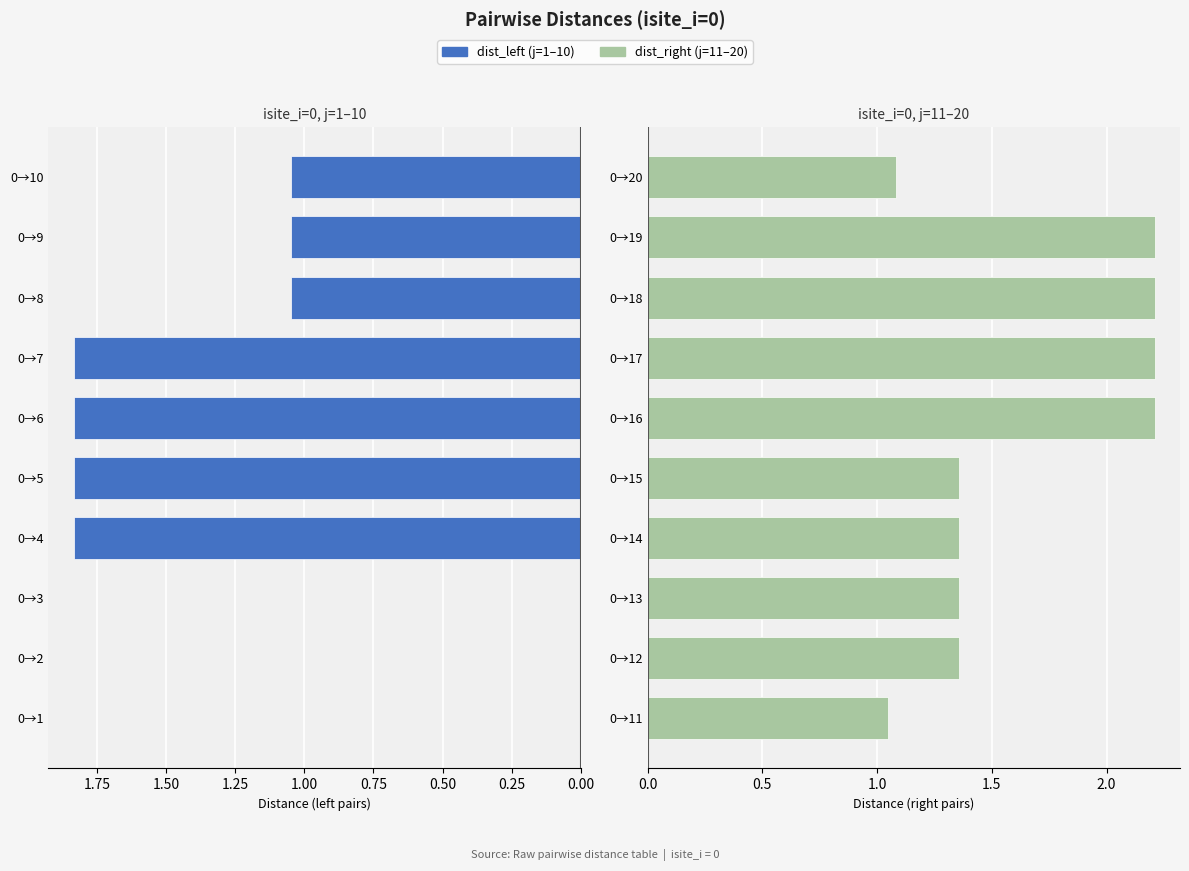

What is the highest value of the dist_left series?

1.8